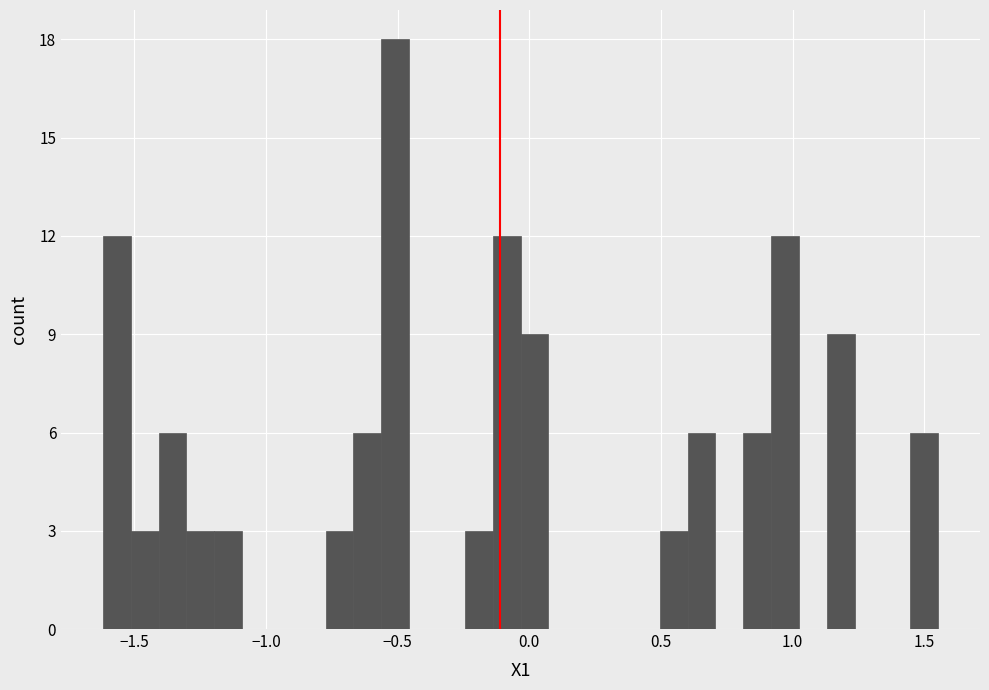

Read against the x-axis, roughly where is the centre of the tallest bar?

-0.50